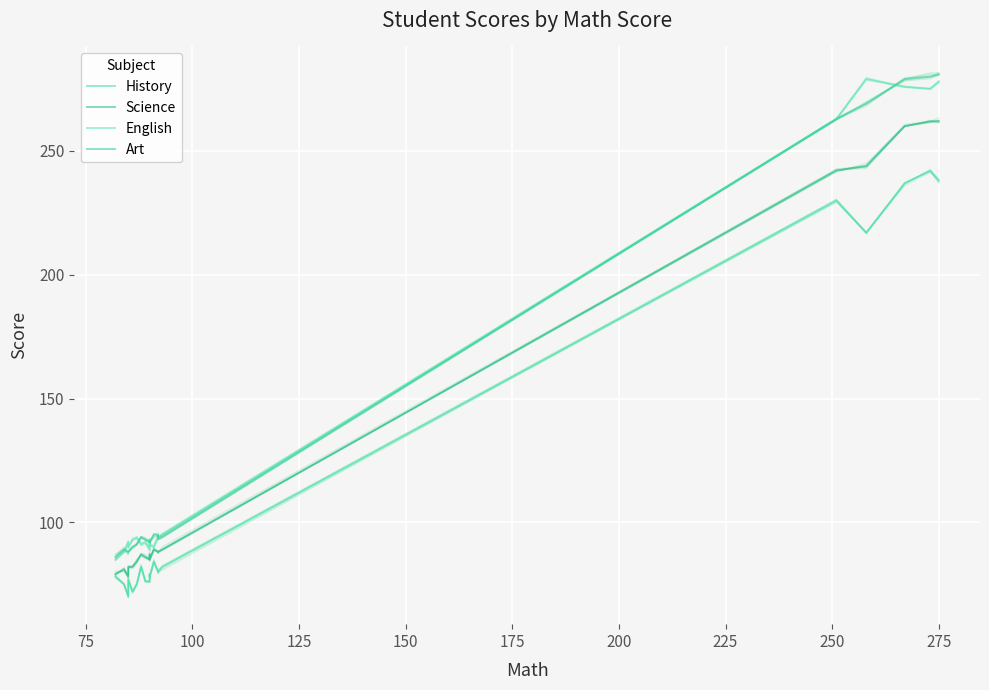

Which series has the widest spread of values?

Art